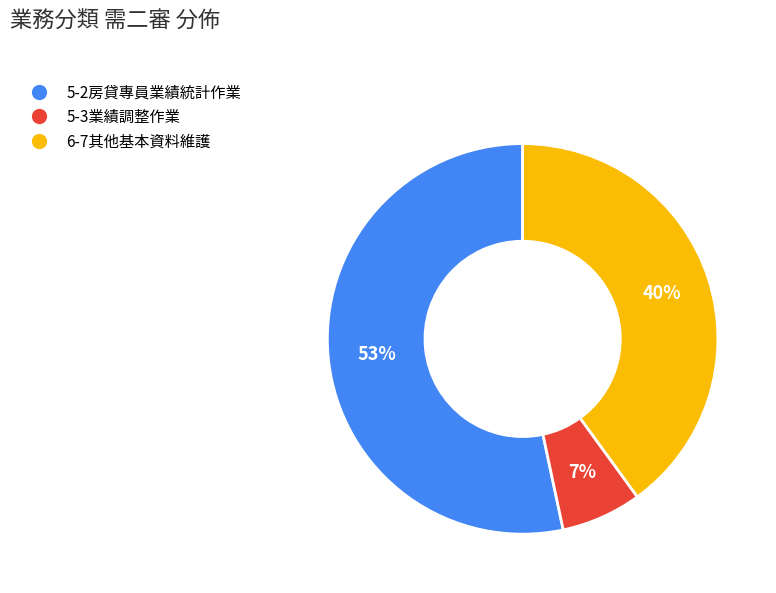

What percentage is the 6-7其他基本資料維護 slice, to the nearest percent?

40%